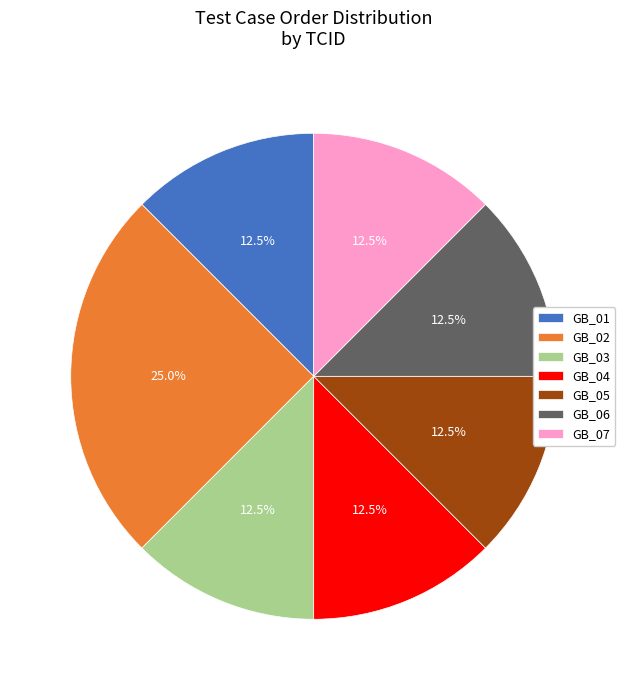

Which category has the biggest portion of the pie?

GB_02